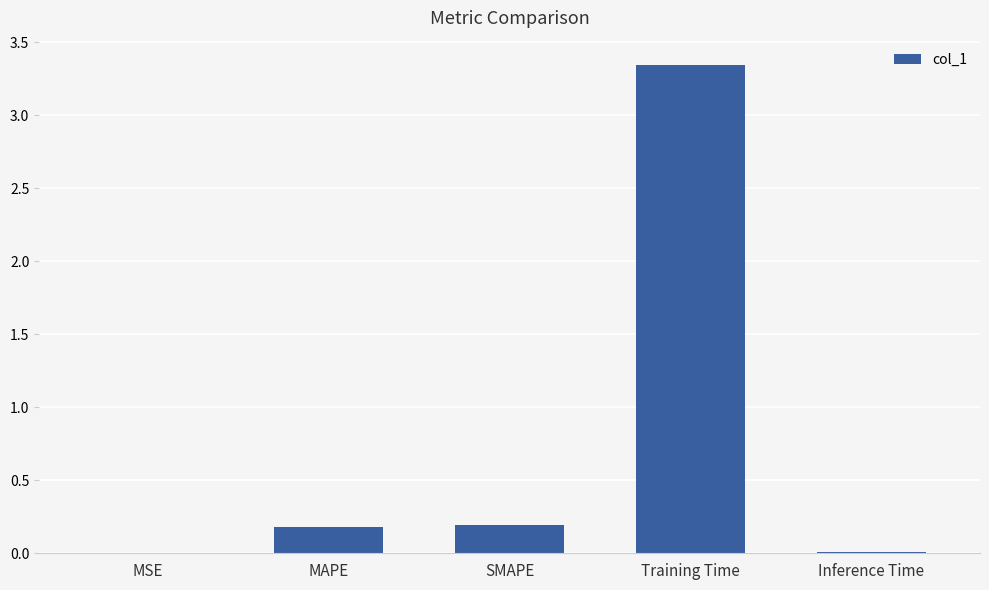

How many data points does each series have?

5